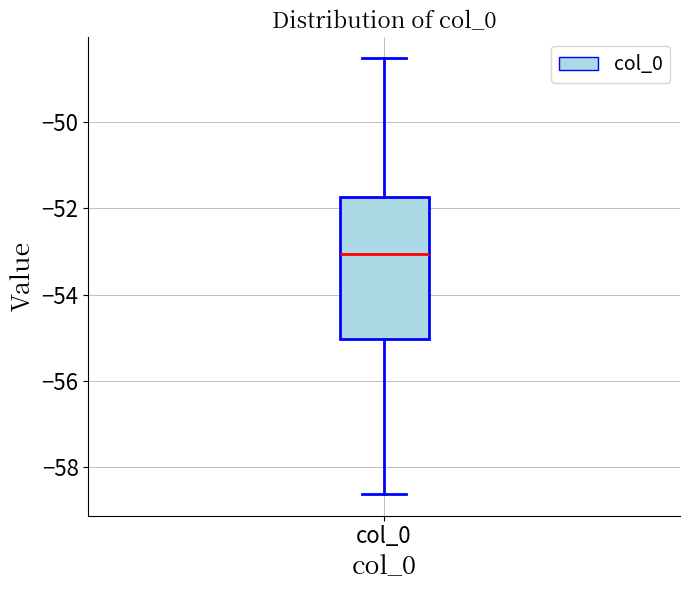

Where is the lower edge of the box for col_0 on the y-axis? The values are not printed on the chart, so give them approximately, as read against the axis.

-55.0